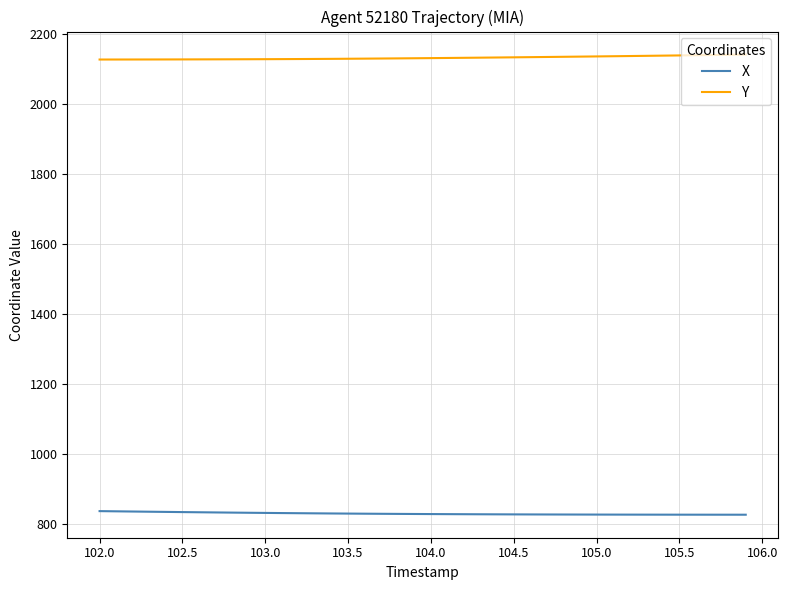

List the series in order of their overall mean, lowest first.

X, Y